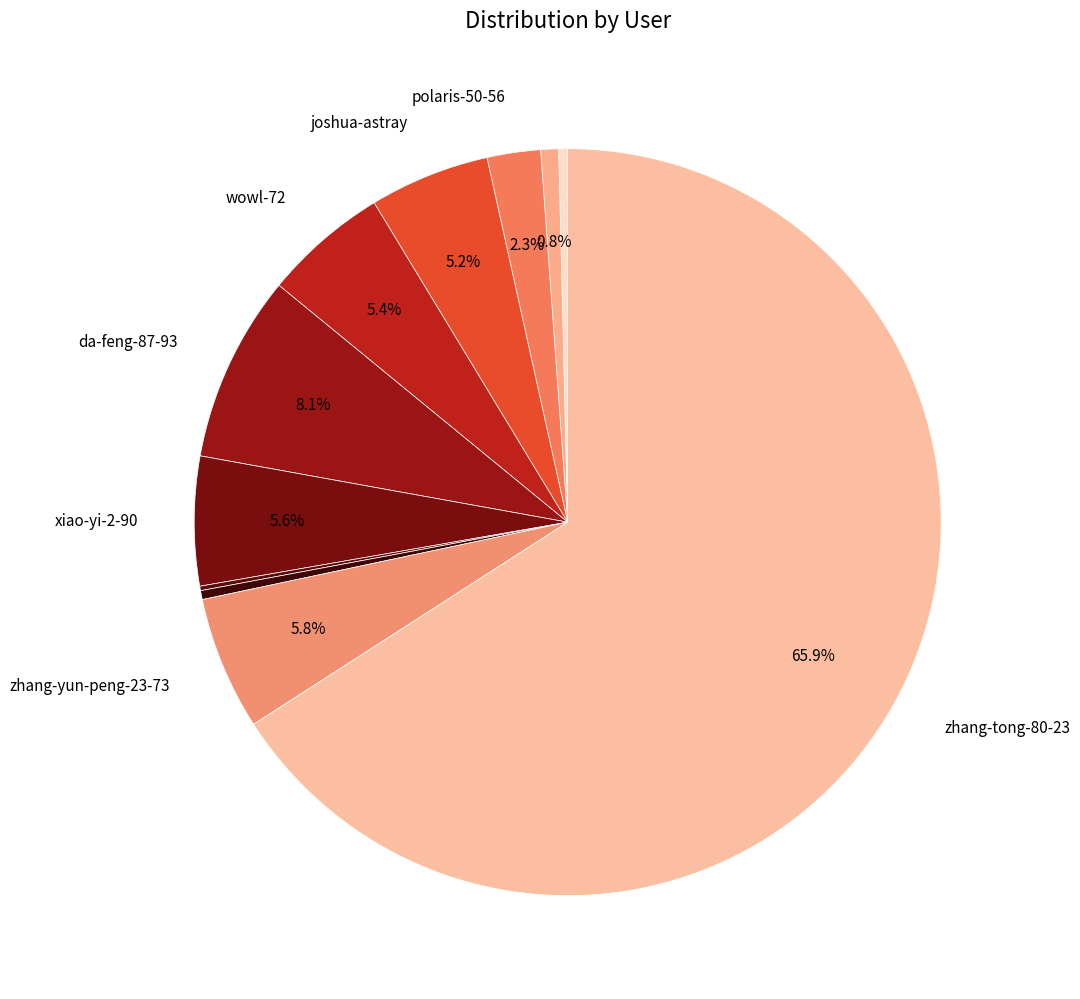

How many segments does this pie chart have?

11